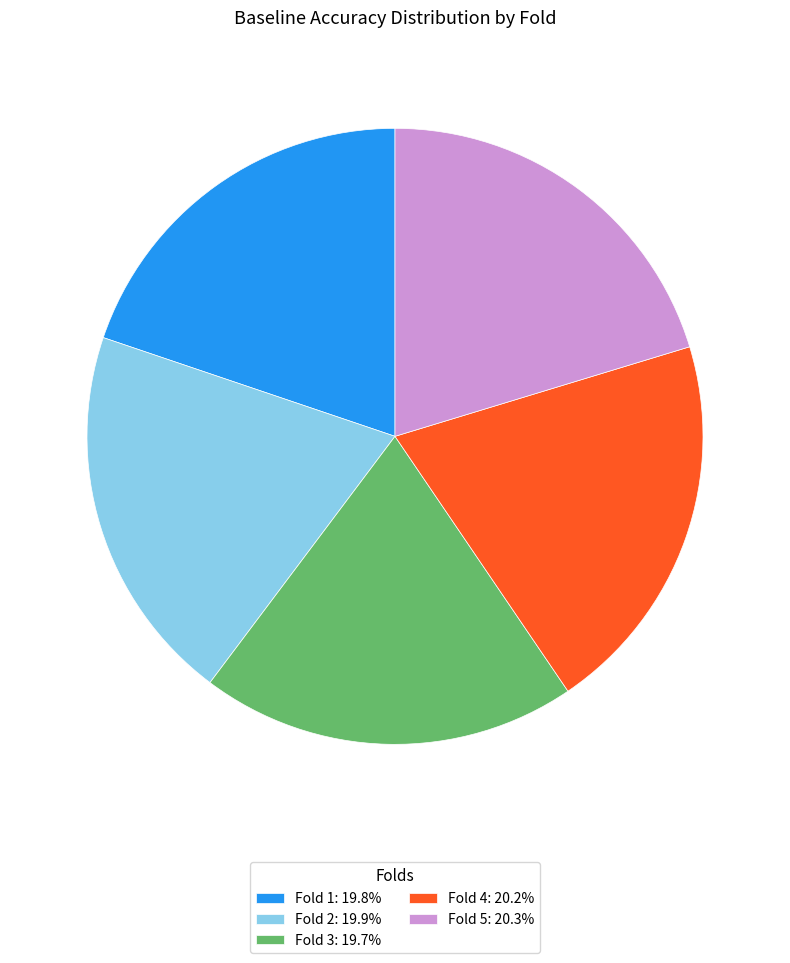

How many segments does this pie chart have?

5